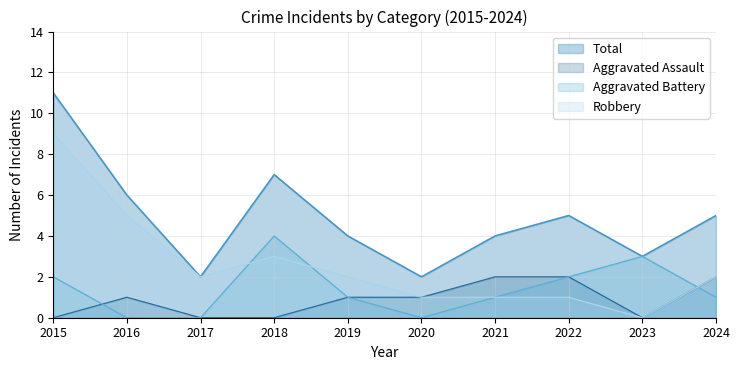

How many values in the Aggravated Assault series exceed 1?

3